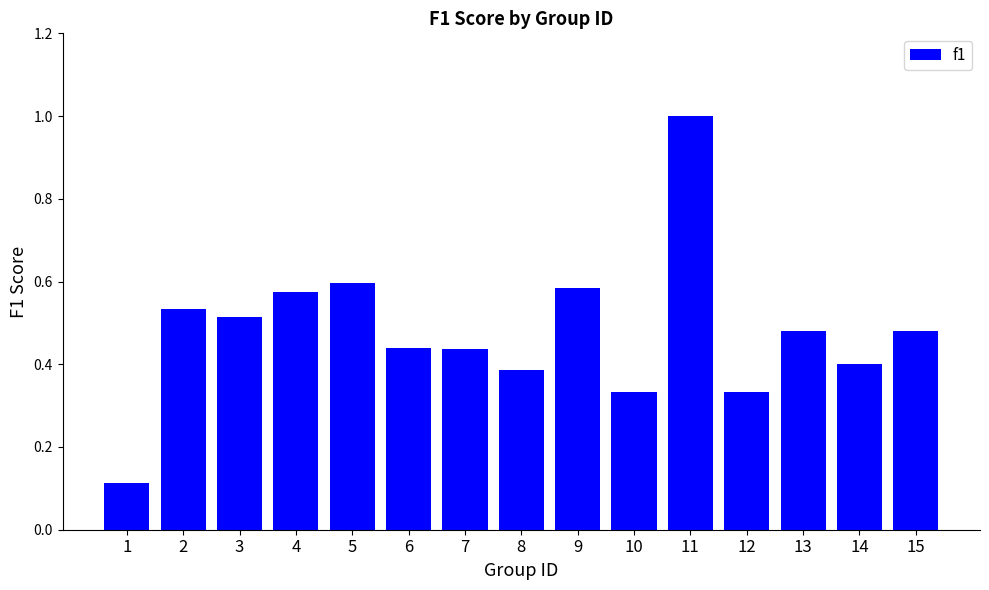

The chart shows a value of 0.2 at 6. True or false?

False